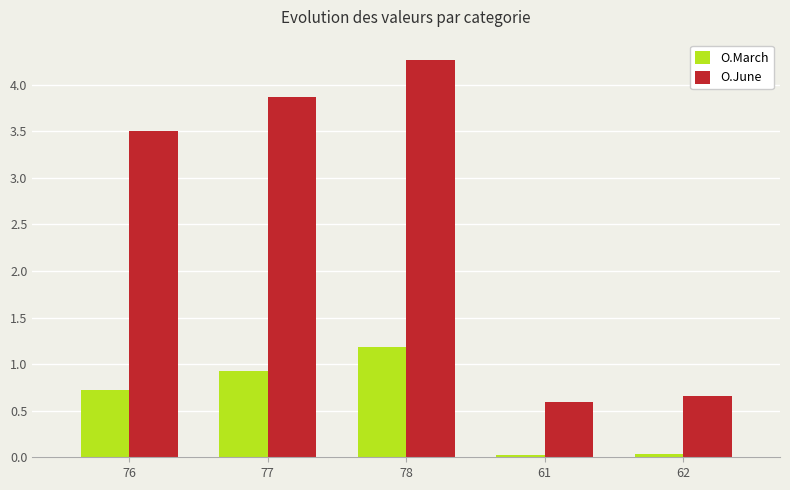

What position from the right is 78?

3